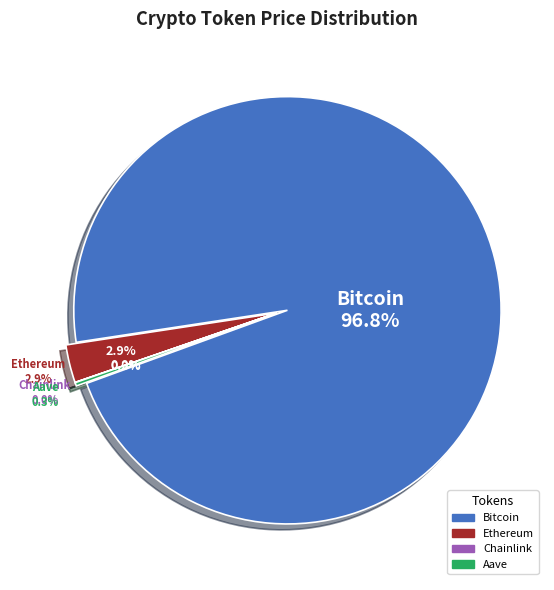

Is there a majority slice in this chart?

Yes